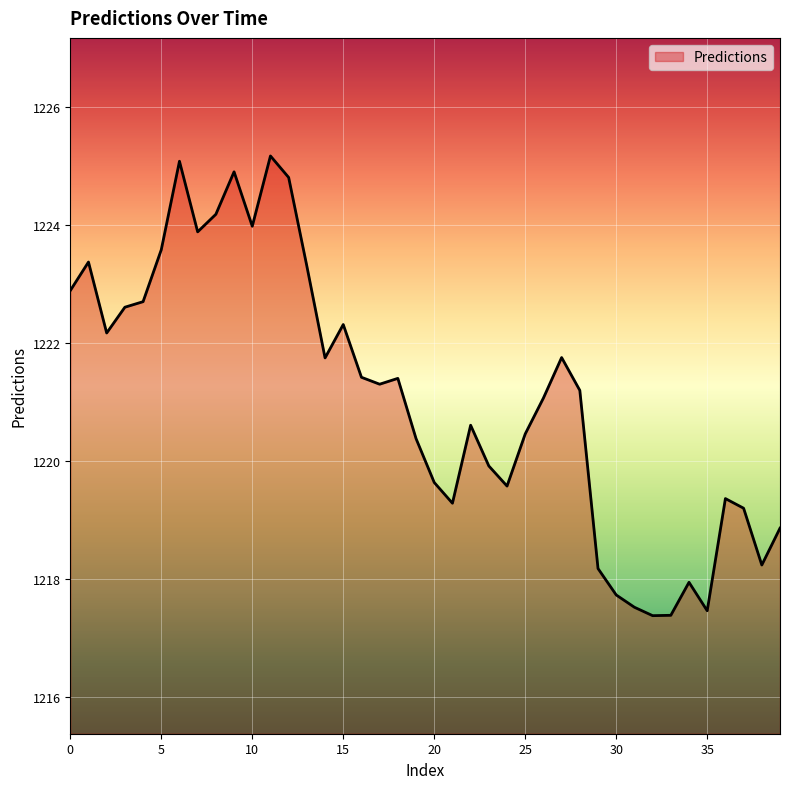

What is the difference between the maximum and minimum values?

7.8